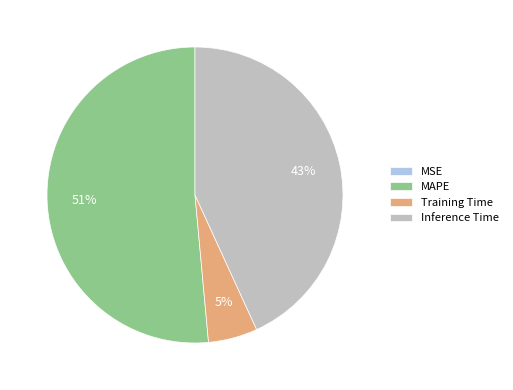

Is there any slice that represents more than half of the pie?

Yes